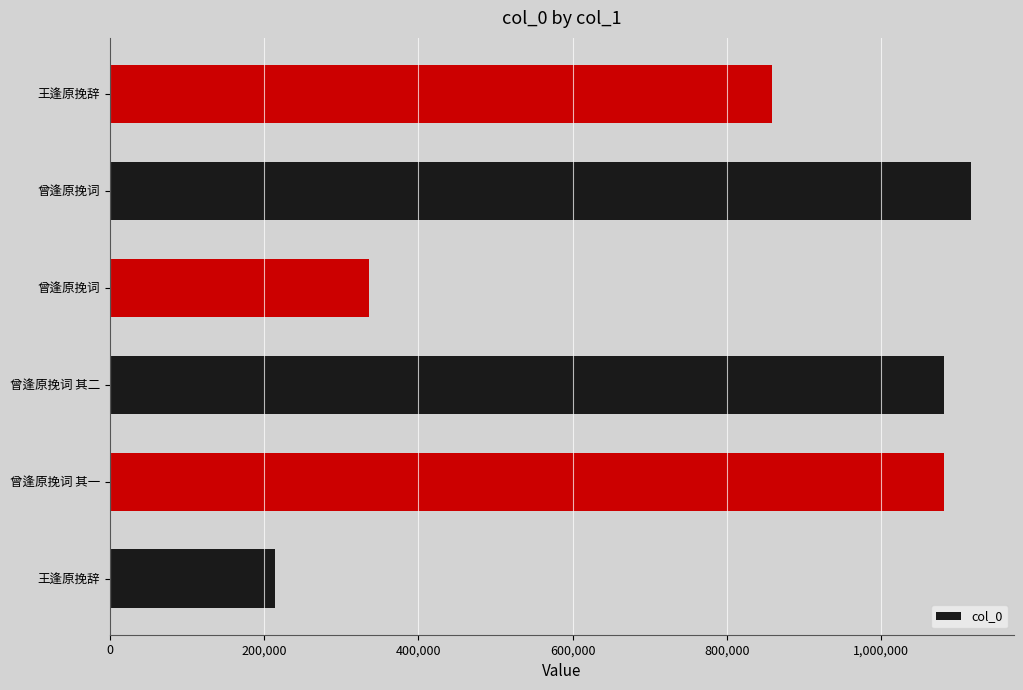

How many bars are there in total?

6